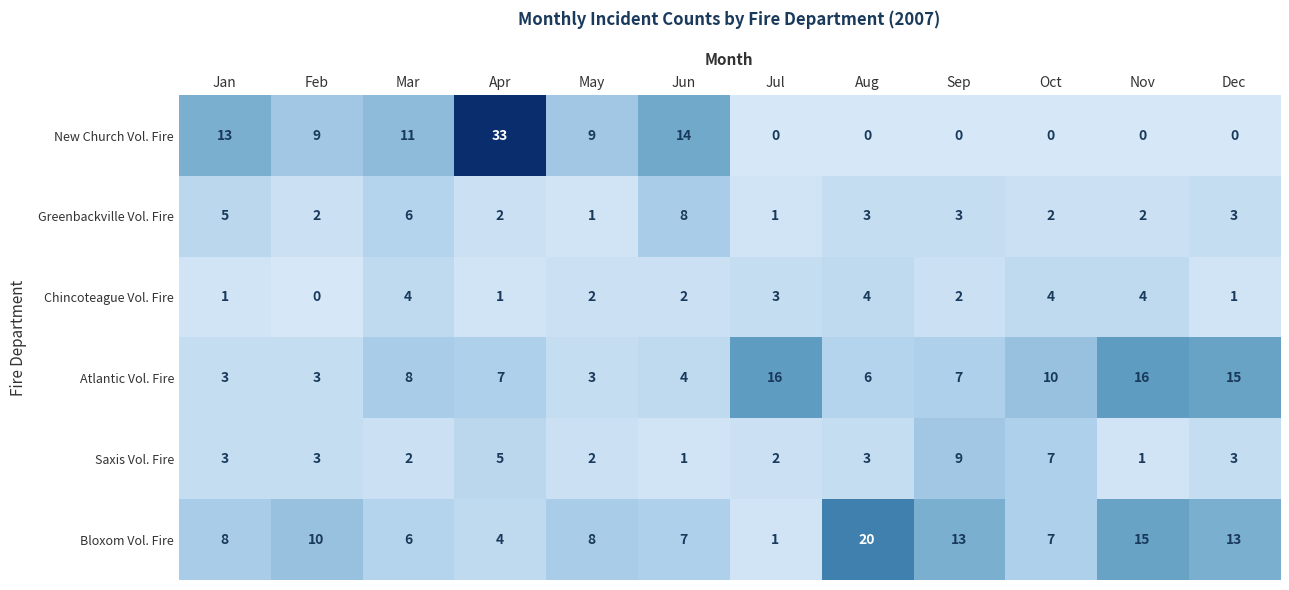

At Jun, list the series in order from smallest to largest.

Saxis Vol. Fire, Chincoteague Vol. Fire, Atlantic Vol. Fire, Bloxom Vol. Fire, Greenbackville Vol. Fire, New Church Vol. Fire